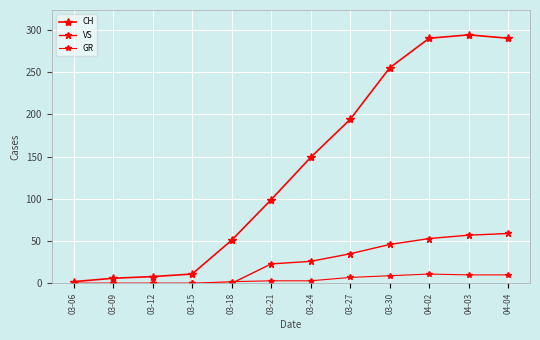

How many interior local peaks does the CH series have?

1